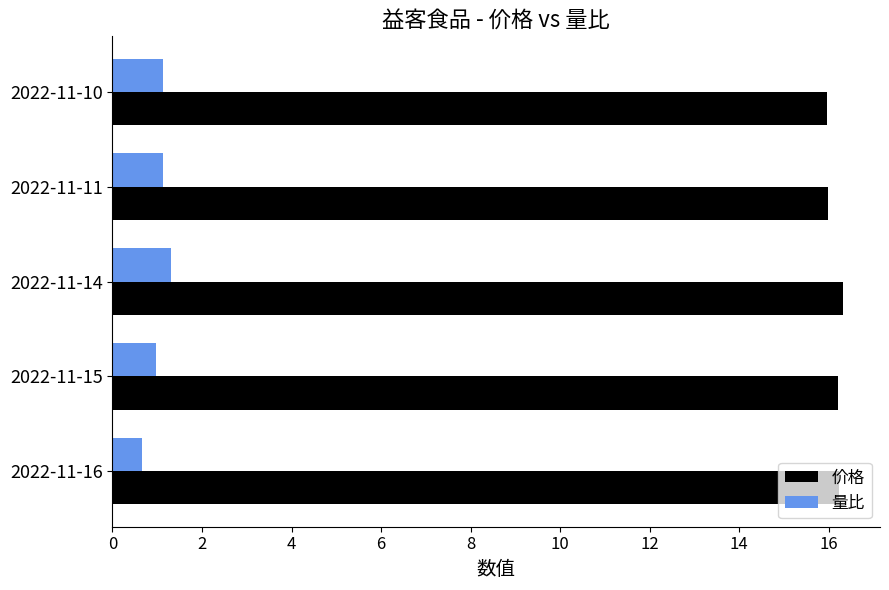

Is it true that 价格 equals 7.0 at 2022-11-11?

False